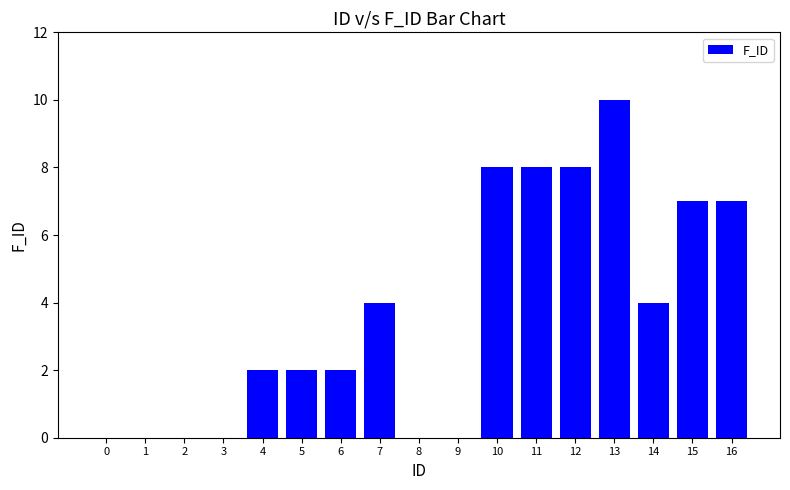

At which category does the chart reach its peak across all series?

13